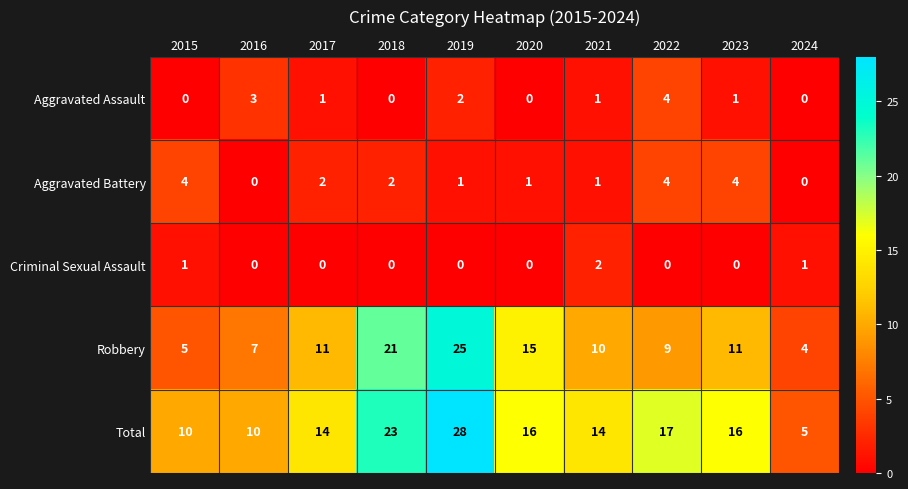

Which label corresponds to the largest value in the chart?

2019